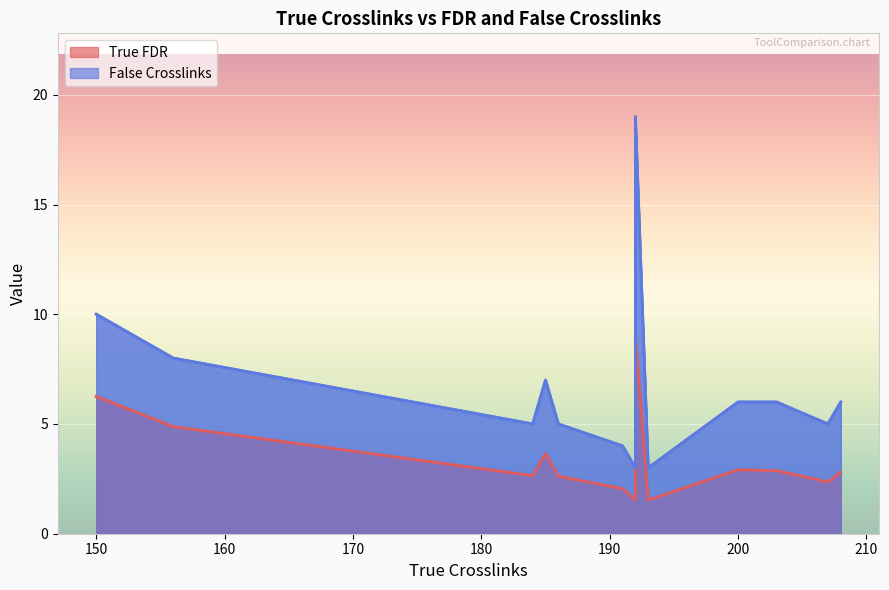

Which series has the widest spread of values?

False Crosslinks